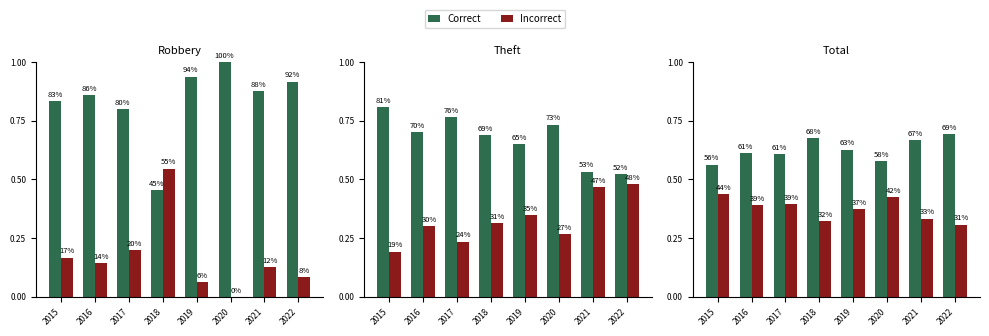

At 2016, list the series in order from largest to smallest.

Correct, Incorrect